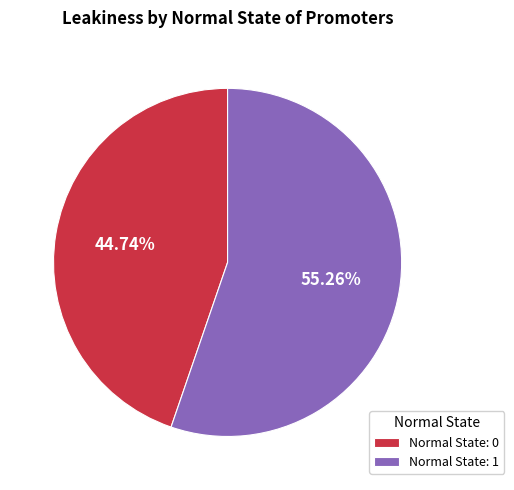

Rank the categories by value from lowest to highest.

Normal State: 0, Normal State: 1